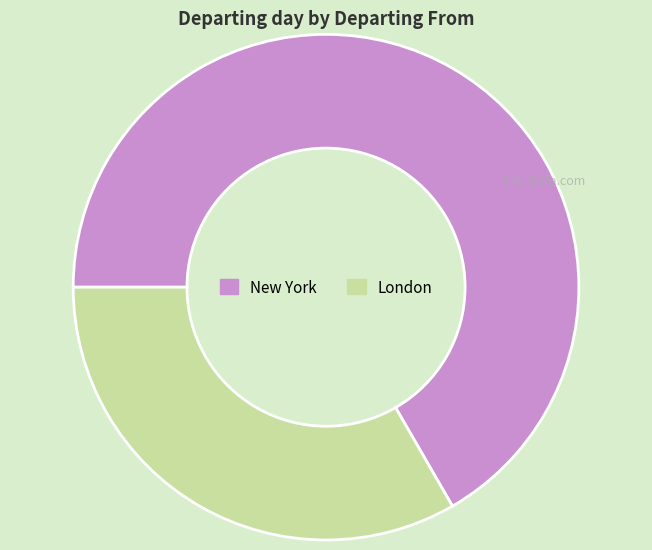

Approximately how many times larger is the value at London compared to New York?

0.5